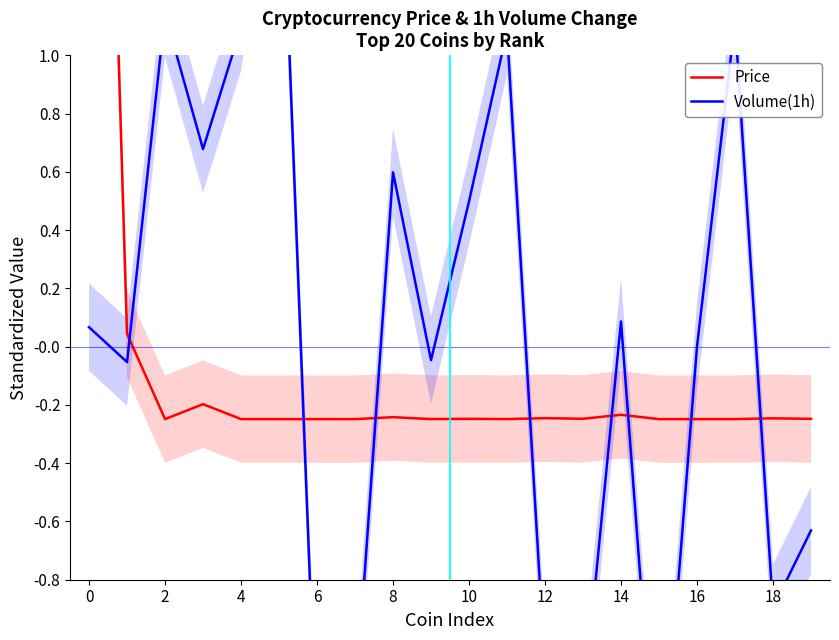

What is the greatest value displayed?

4.4